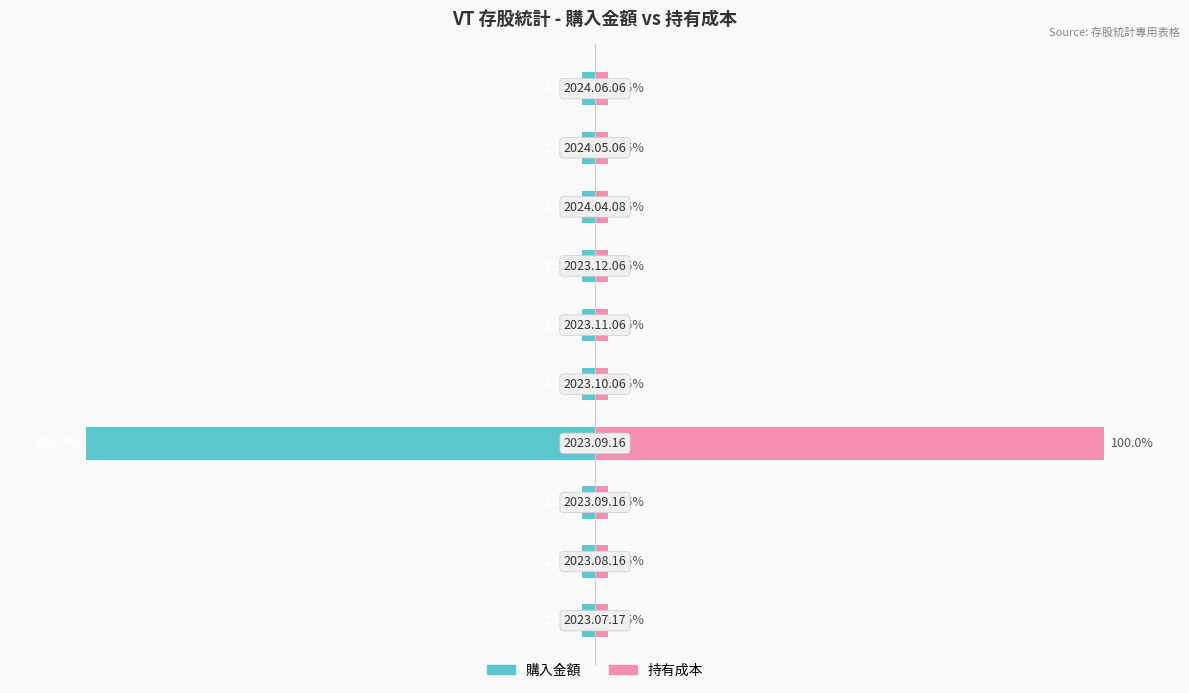

At 2, list the series in order from largest to smallest.

持有成本, 購入金額